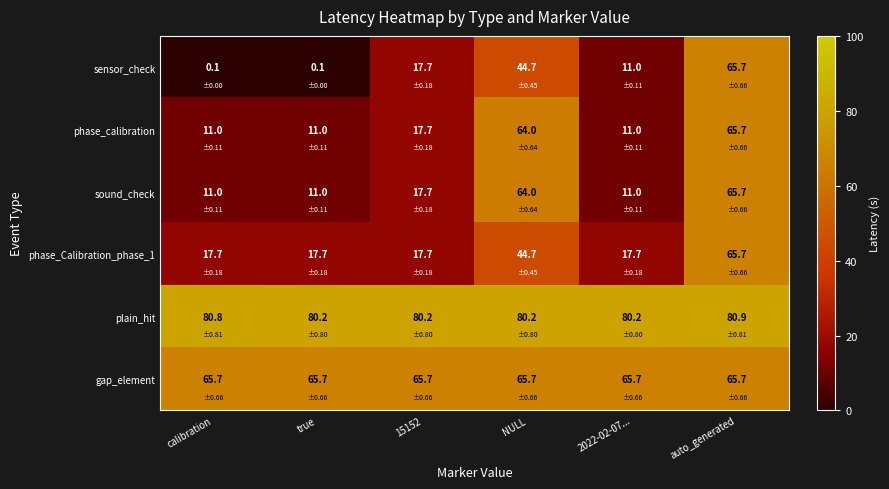

How many series are shown in this chart?

6